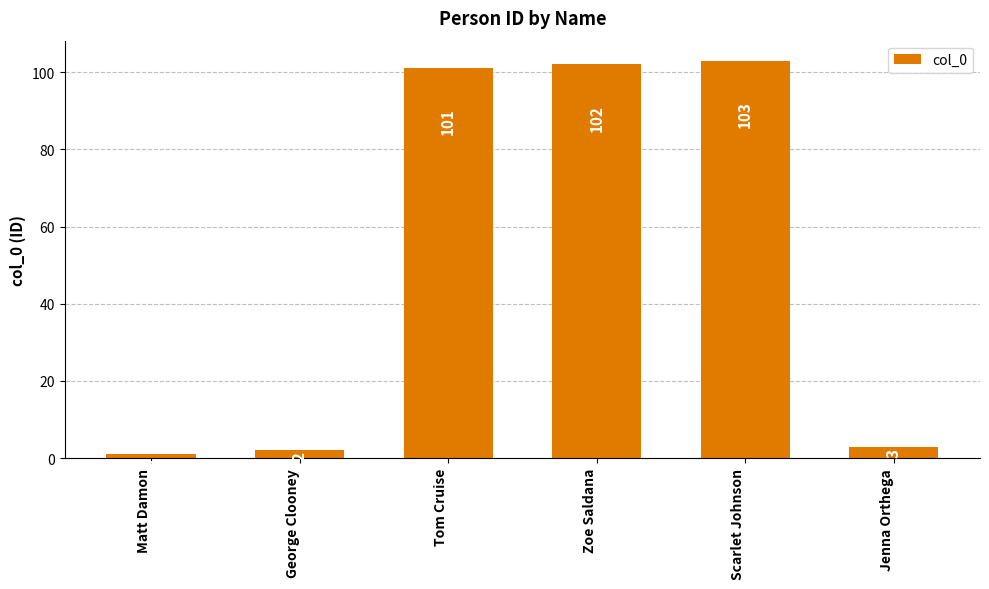

The chart shows a value of 1 at Matt Damon. True or false?

True